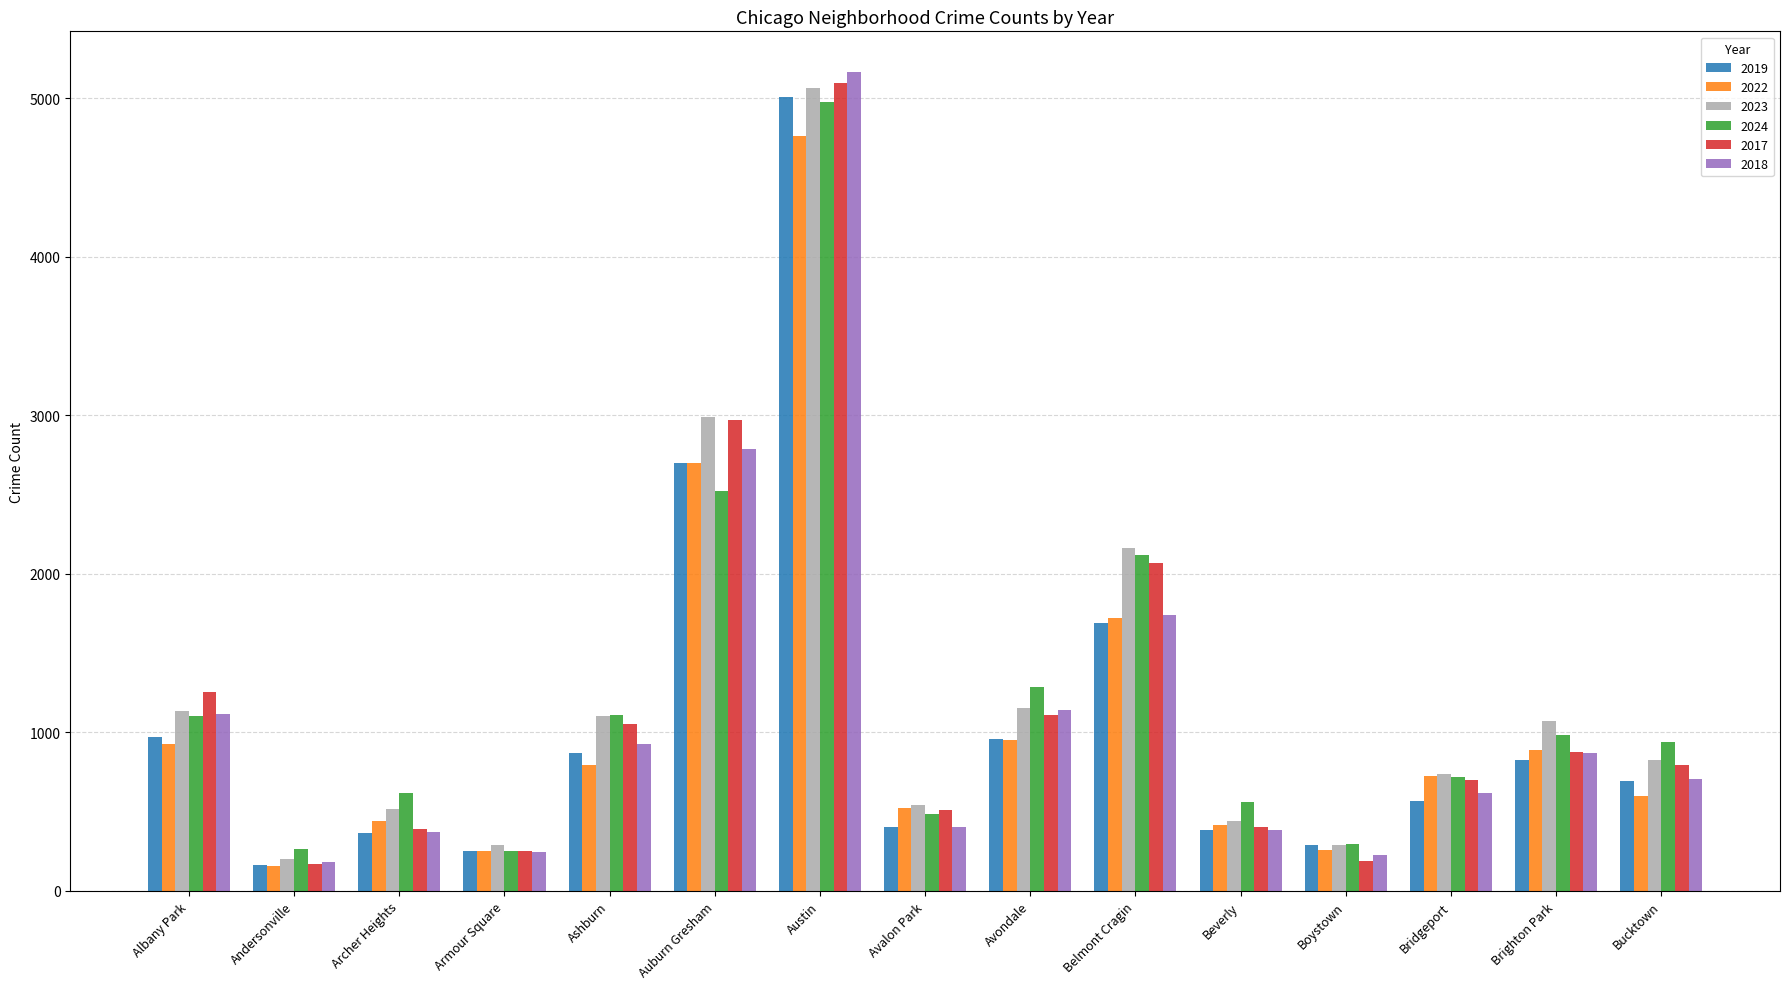

What is the spread (max minus min) of values at Avondale?

333